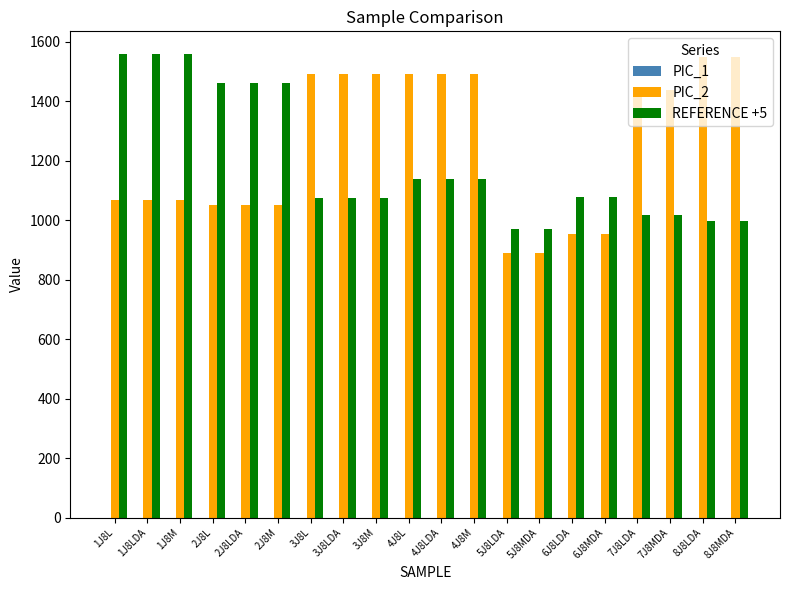

What is the spread (max minus min) of values at 8J8MDA?

550